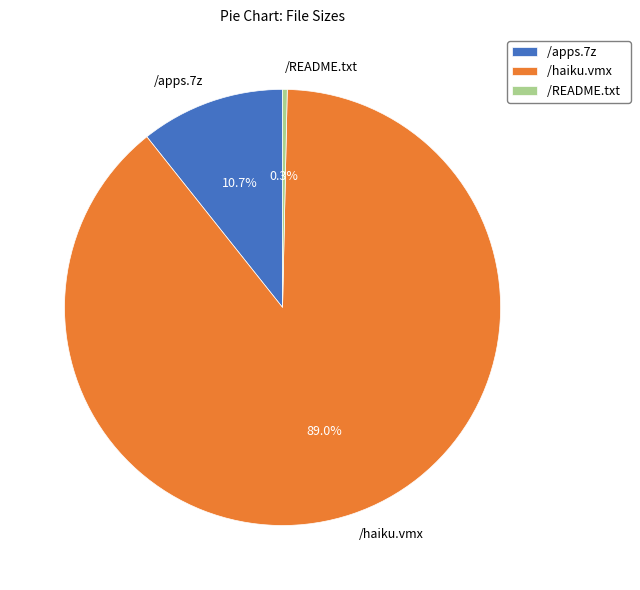

Count the number of slices in the pie.

3